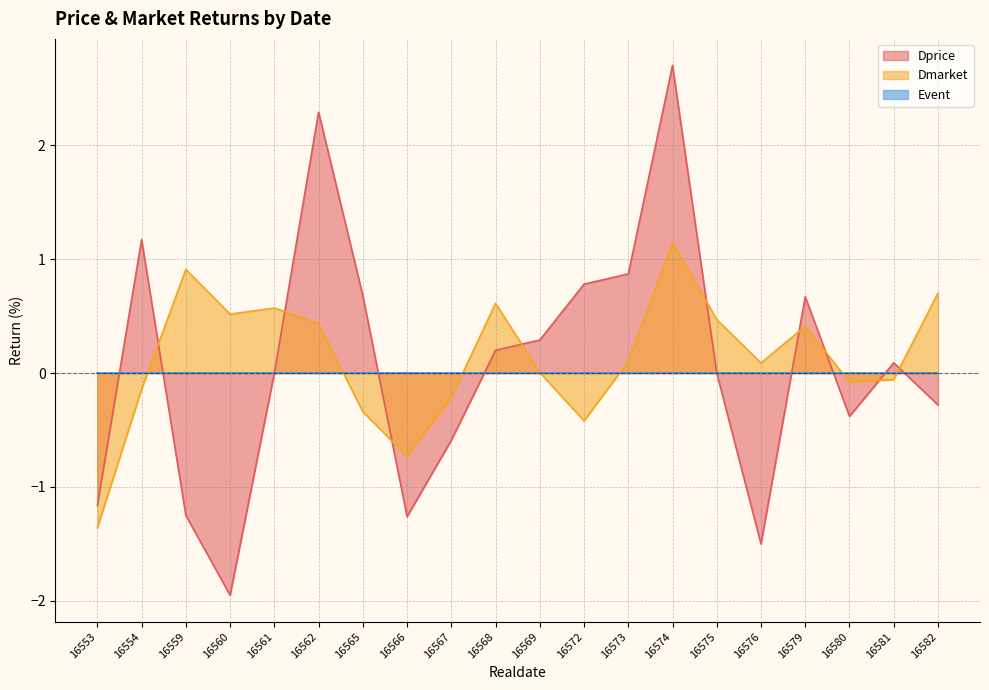

Where is the first local maximum for Dmarket?

16559